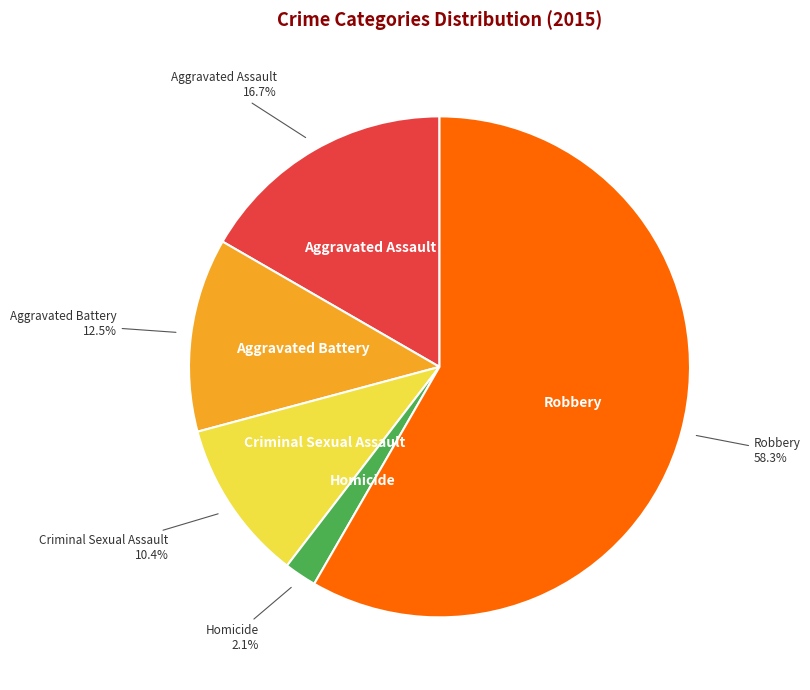

How many segments does this pie chart have?

5